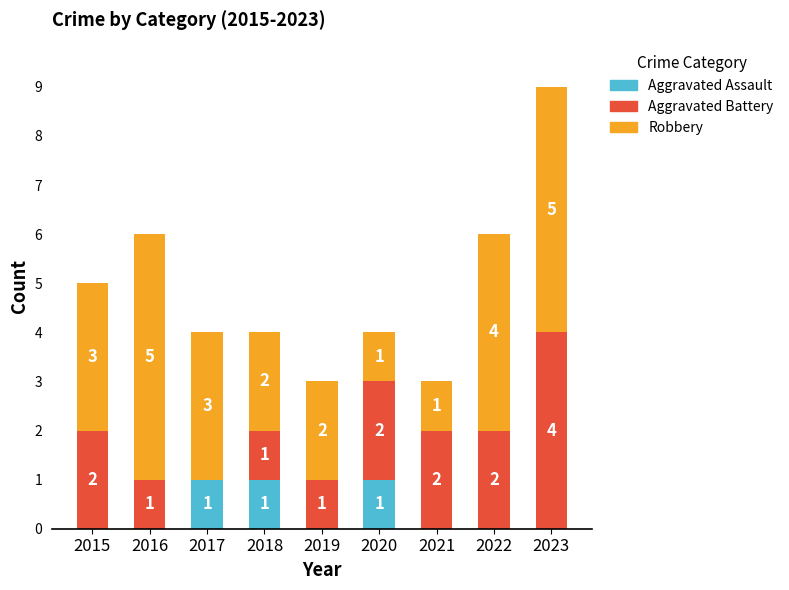

Does the chart contain stacked bars?

Yes